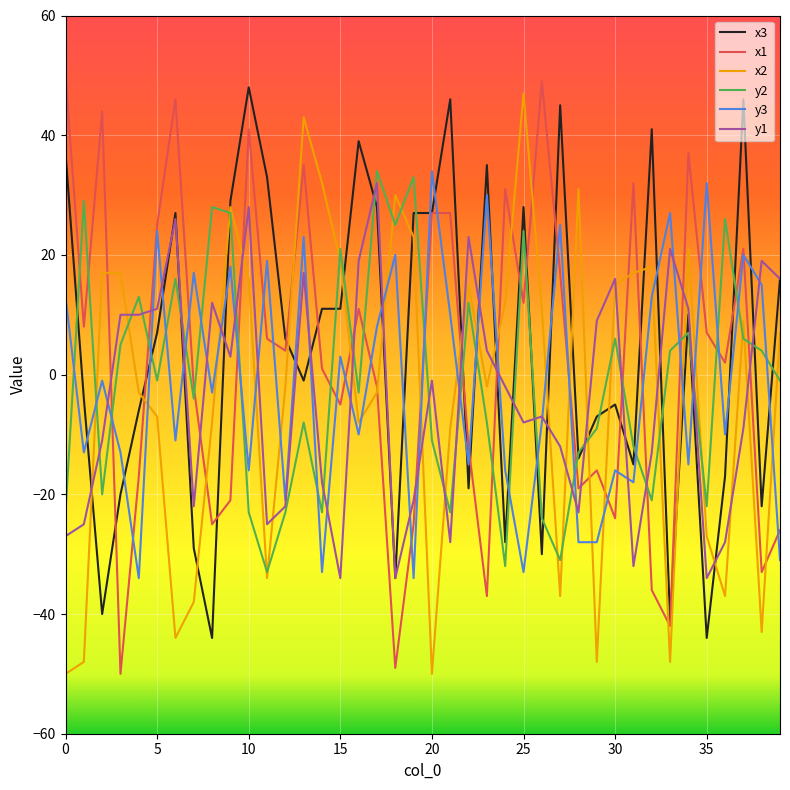

How many lines are shown in the chart?

6